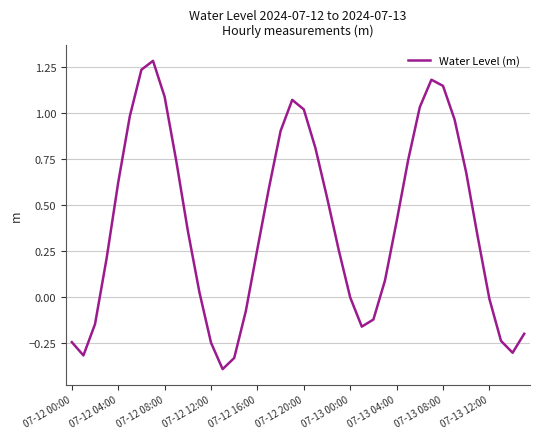

What is the sum of all values?

15.9